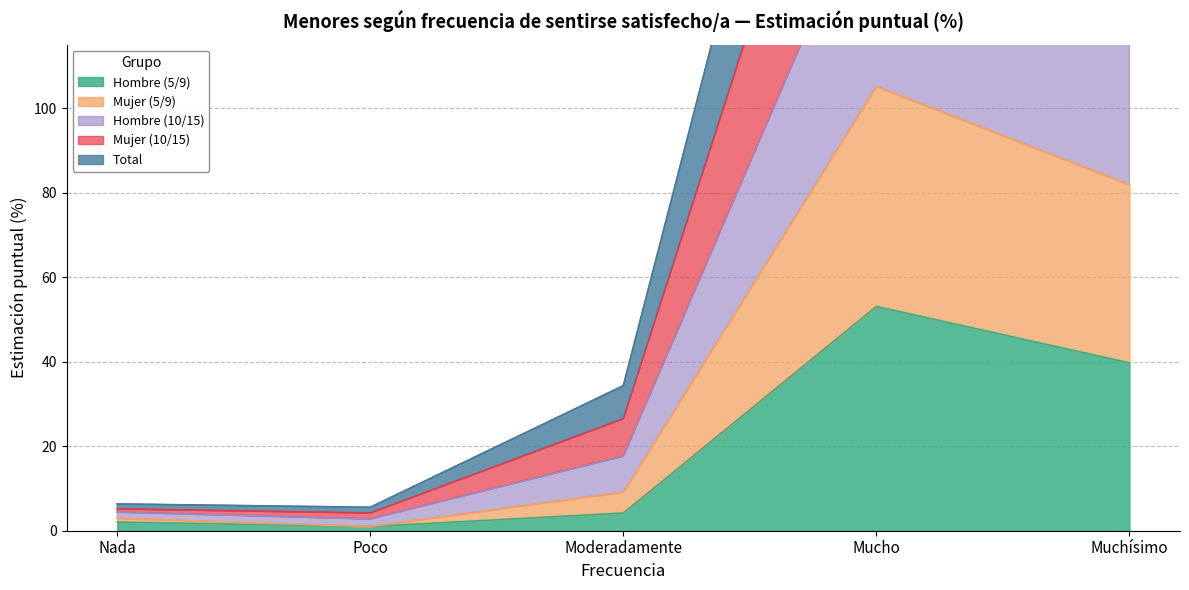

At which label does Total reach its peak?

Mucho